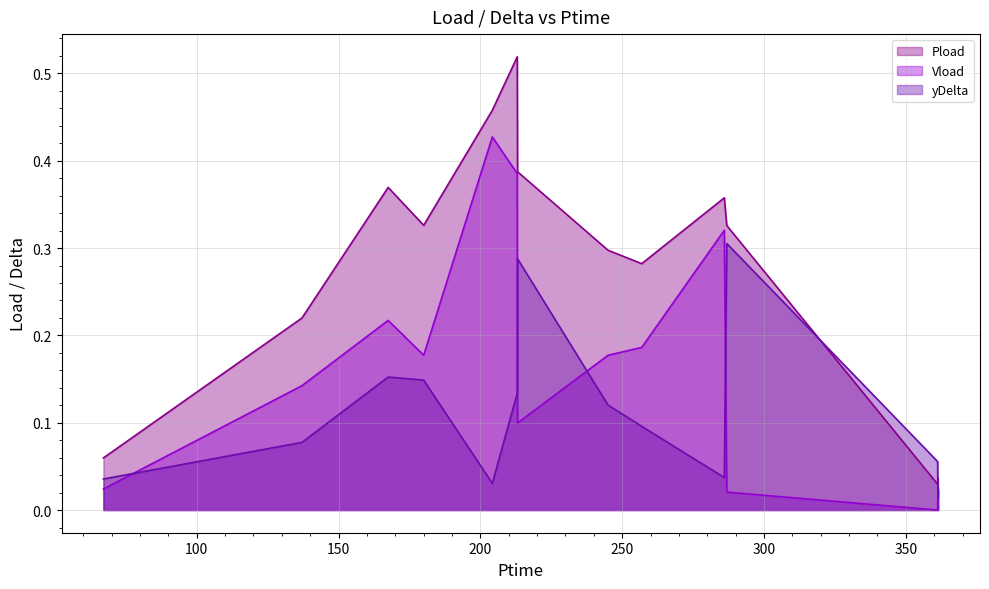

How many interior local valleys does the Pload series have?

3